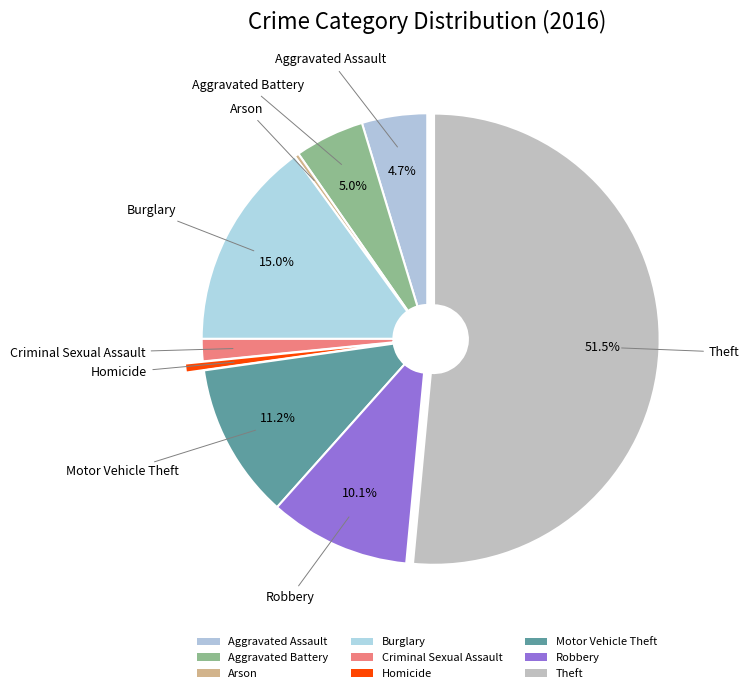

Count the number of slices in the pie.

9